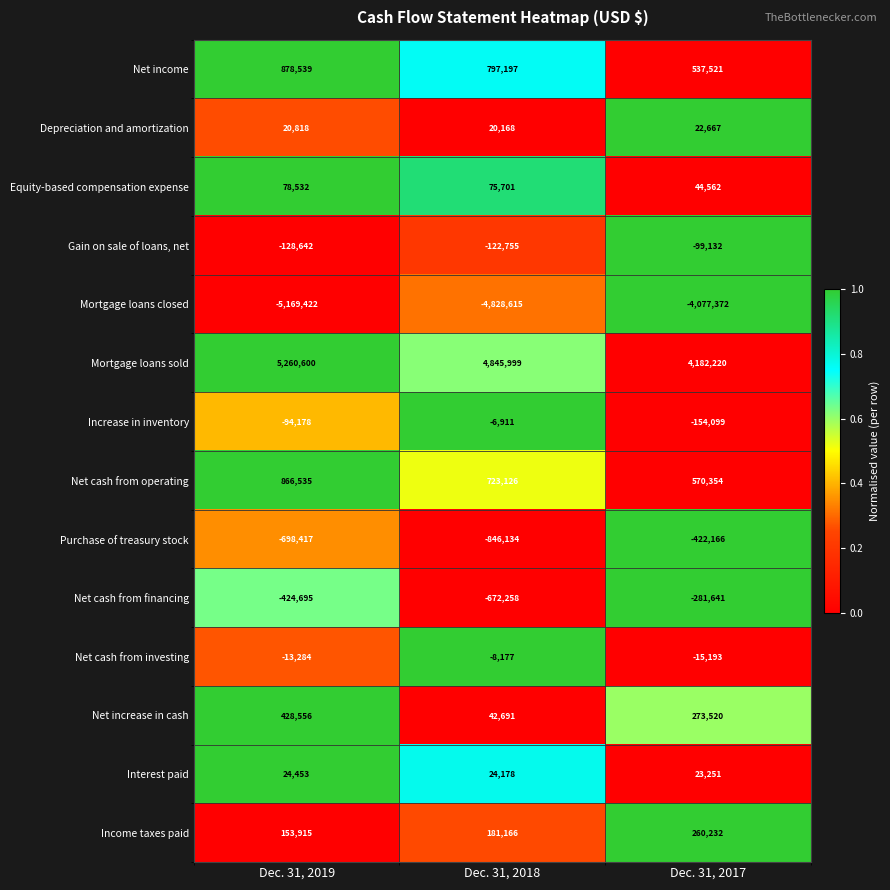

What is the difference between the Depreciation and amortization values at Dec. 31, 2019 and Dec. 31, 2018?

650